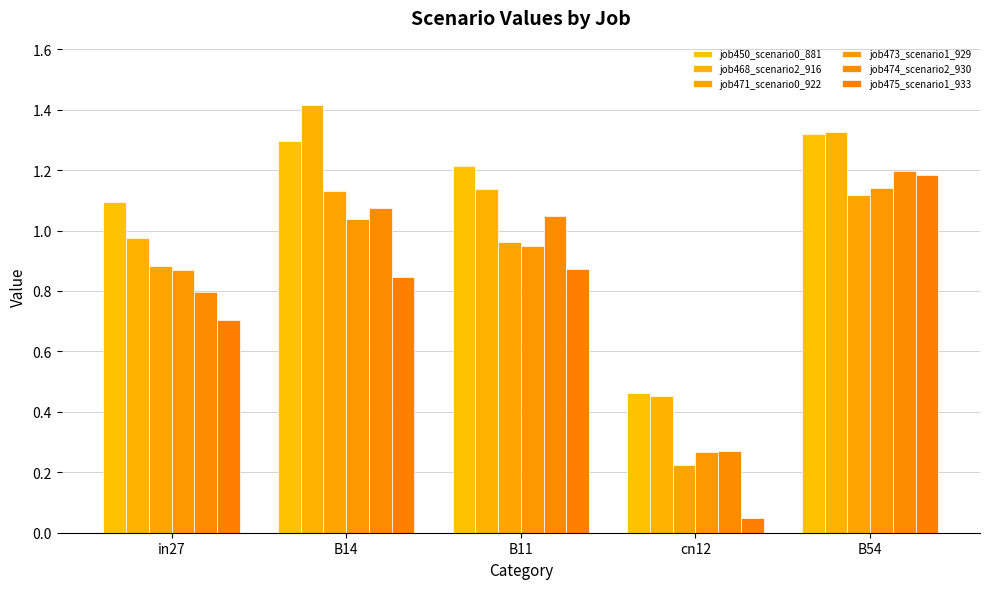

What is the difference between the highest and lowest values at B11?

0.3